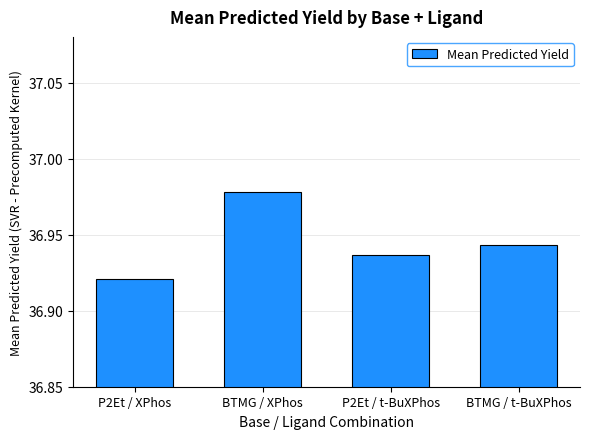

Does the chart contain any negative values?

No